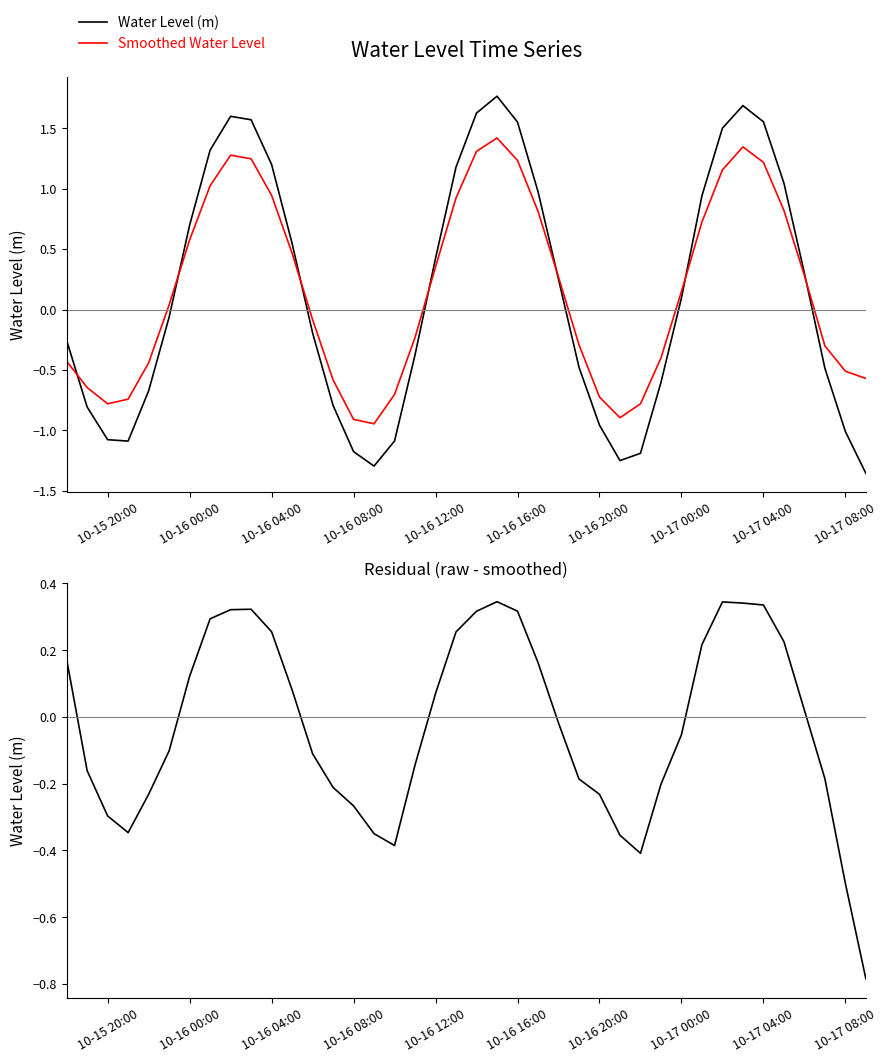

How many values in Residual (raw - smoothed) are above zero?

19